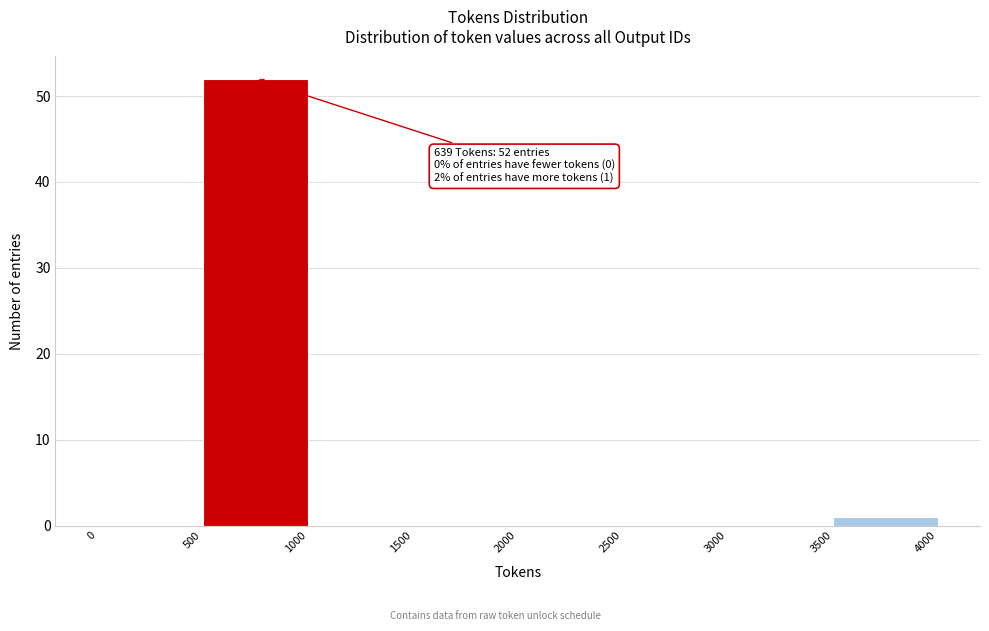

Over which range of the x-axis is the bar tallest?

500 to 1000